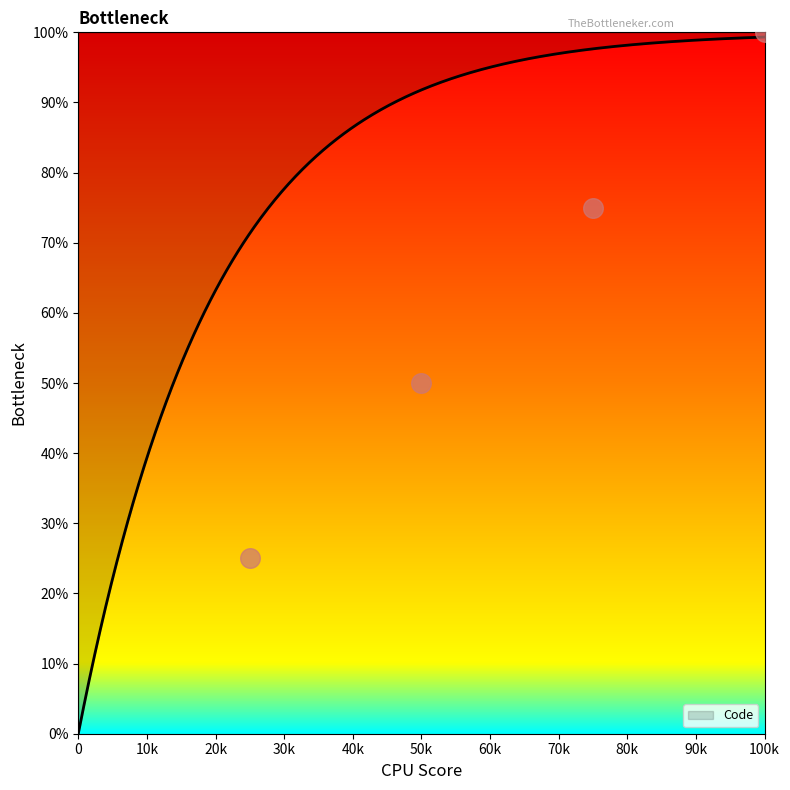

What is the maximum value for Code?

99.3